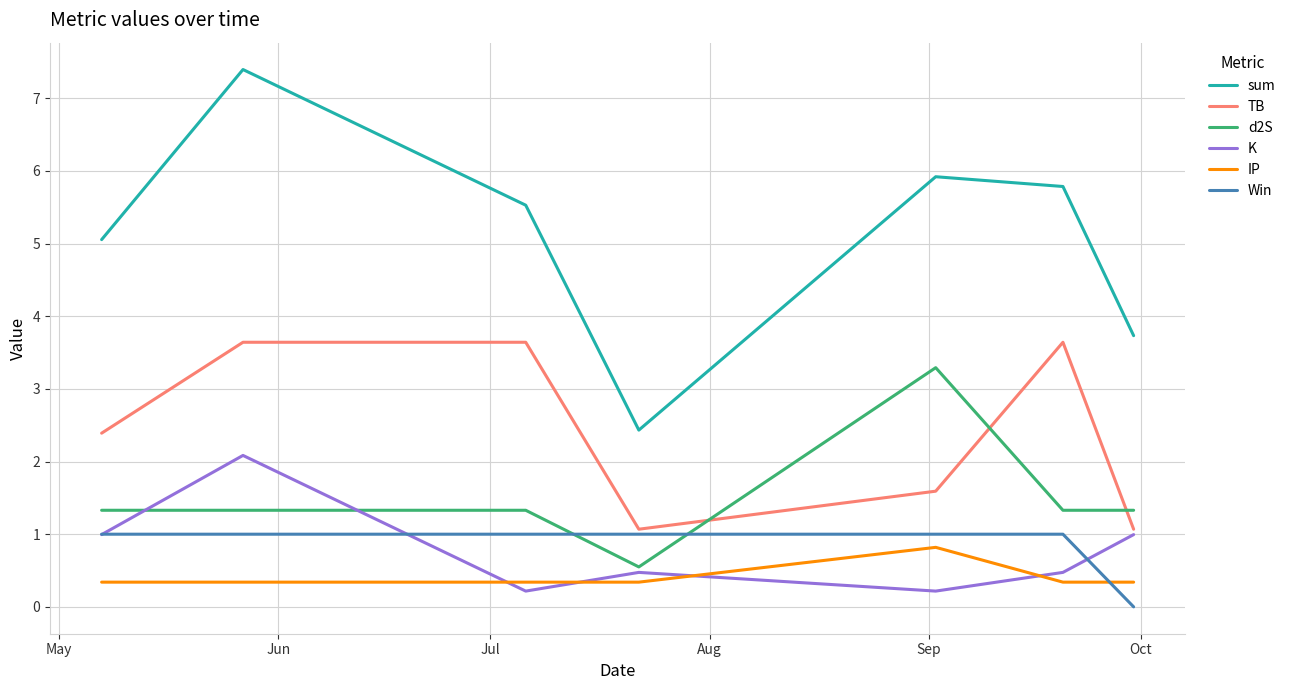

What are all the series names shown in the legend?

sum, TB, d2S, K, IP, Win